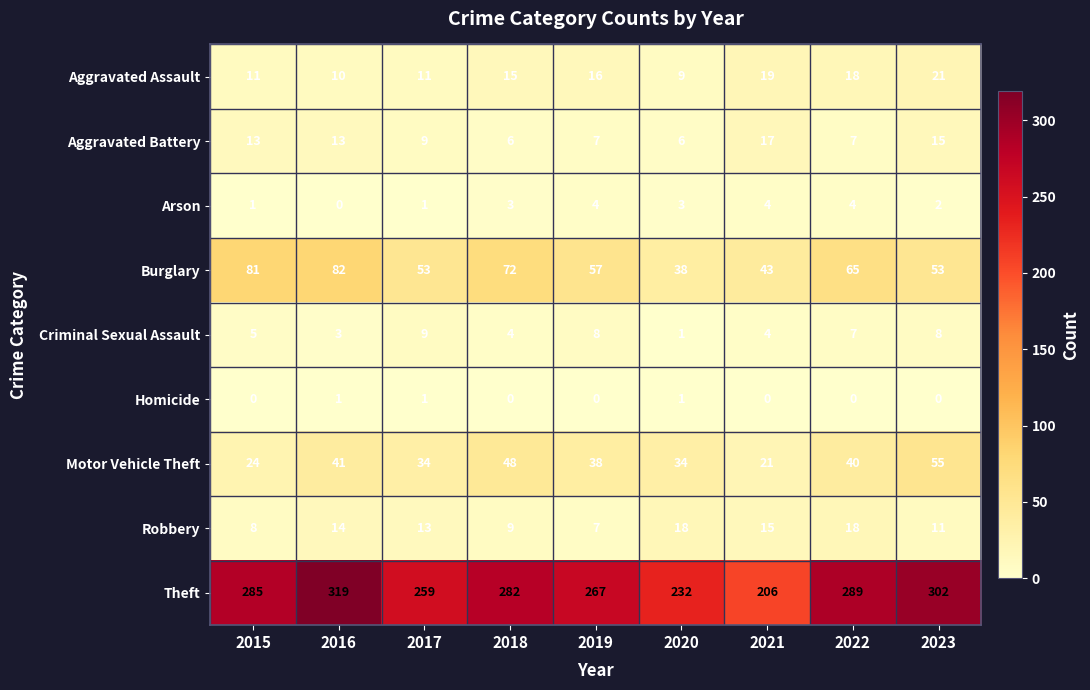

Which label corresponds to the largest value in the chart?

2016